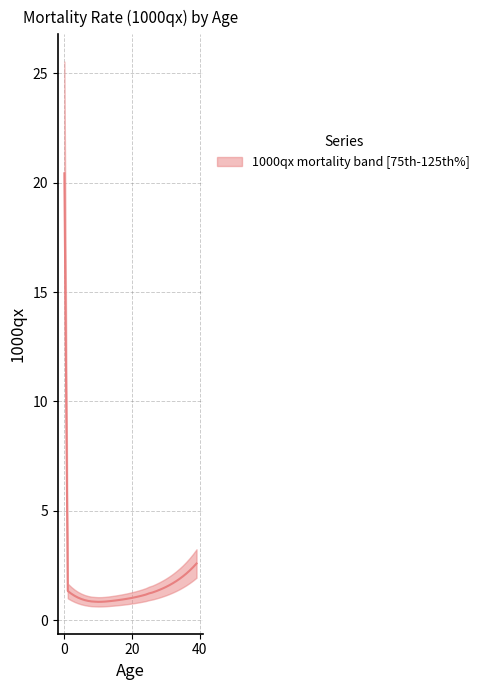

What value does the data have at 14?

0.9